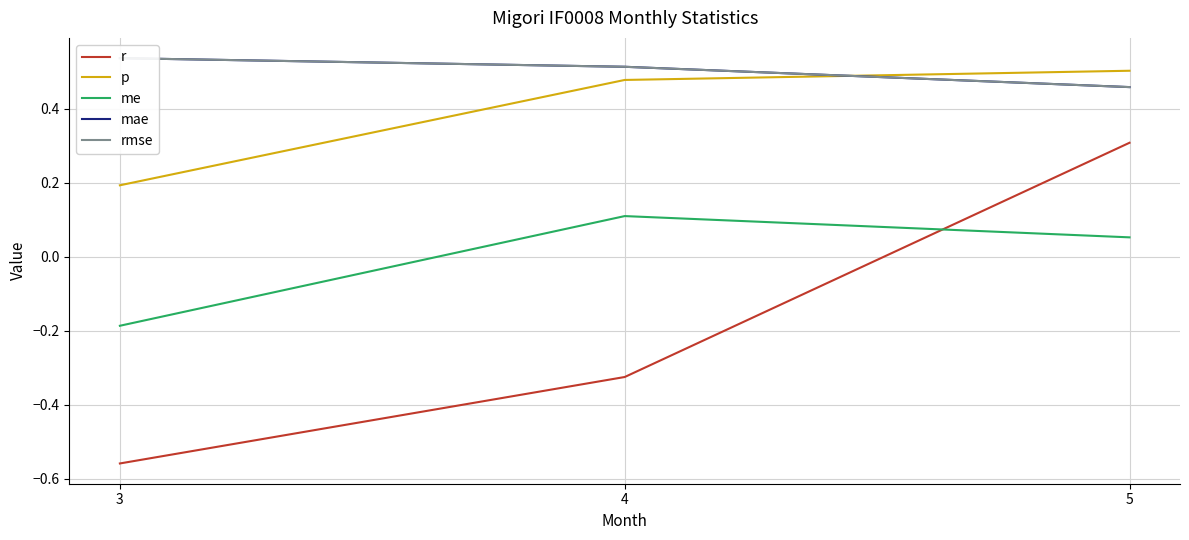

The rmse series shows 0.2 at 3. True or false?

False